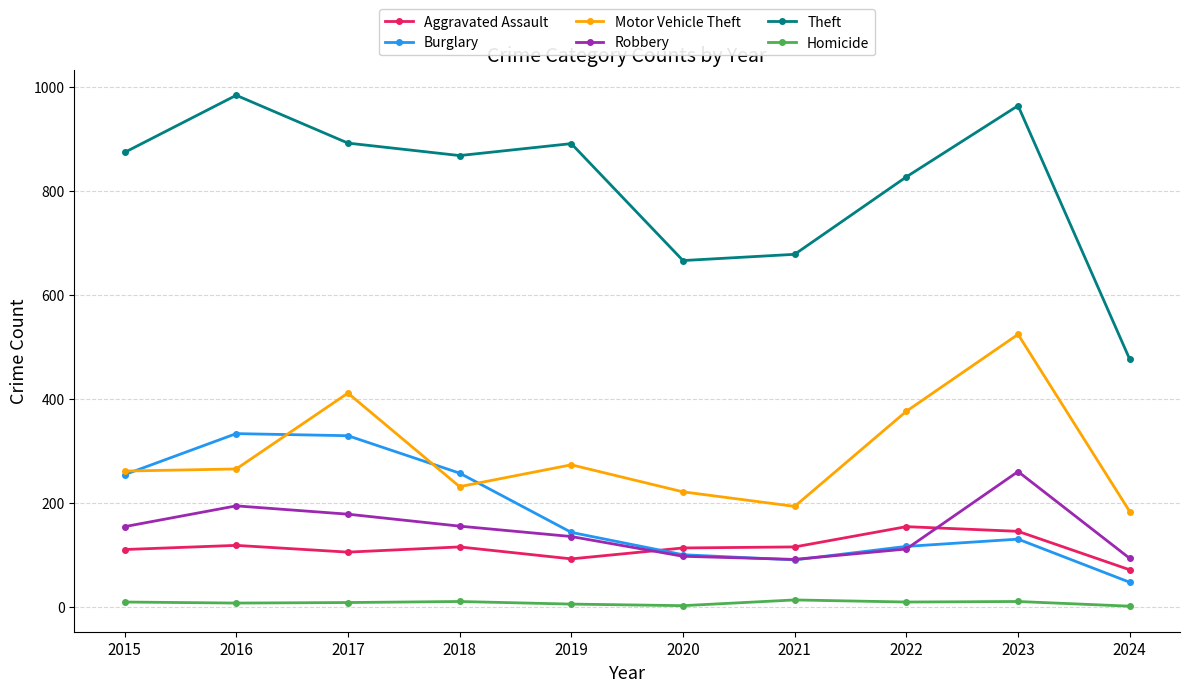

In Motor Vehicle Theft, how many points are higher than both neighbors (excluding endpoints)?

3